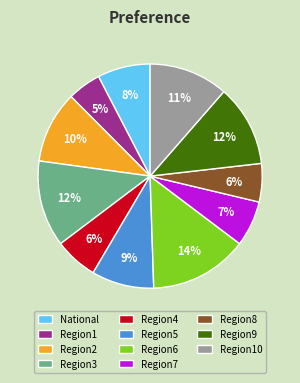

What percentage is the Region4 slice, to the nearest percent?

6%